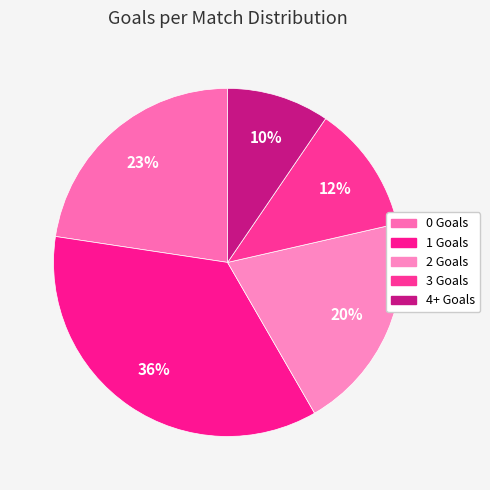

To the nearest percent, what percentage of the pie is 1?

36%